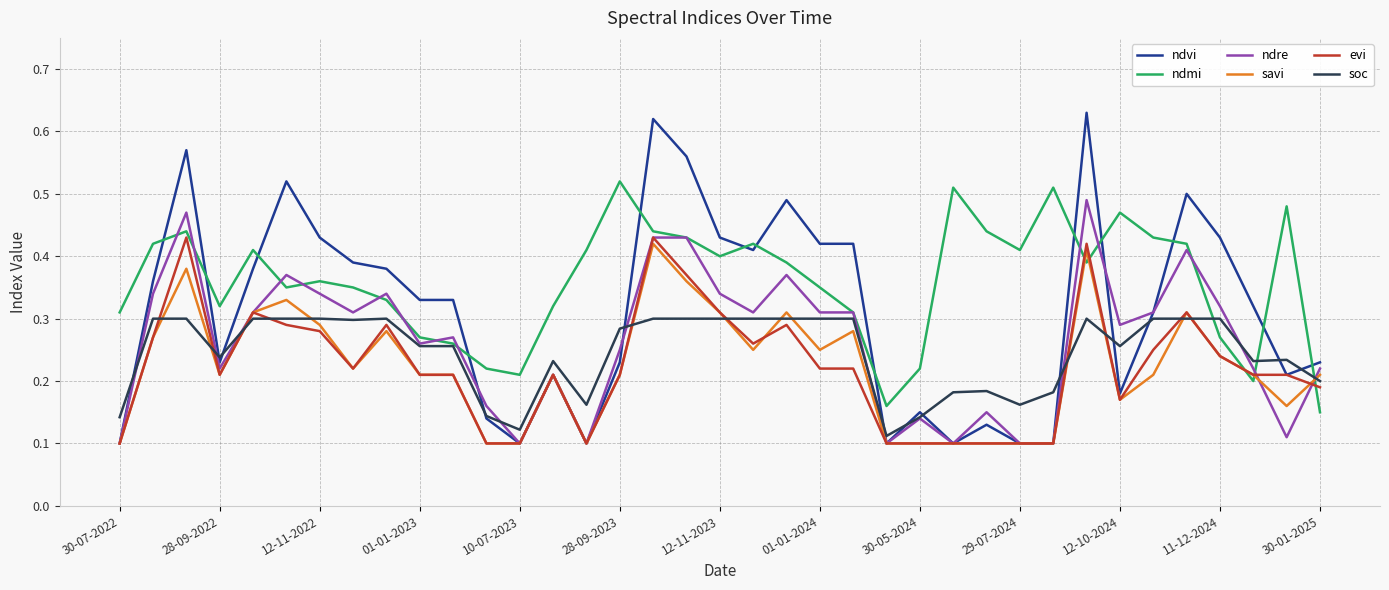

Which series has the widest spread of values?

ndvi